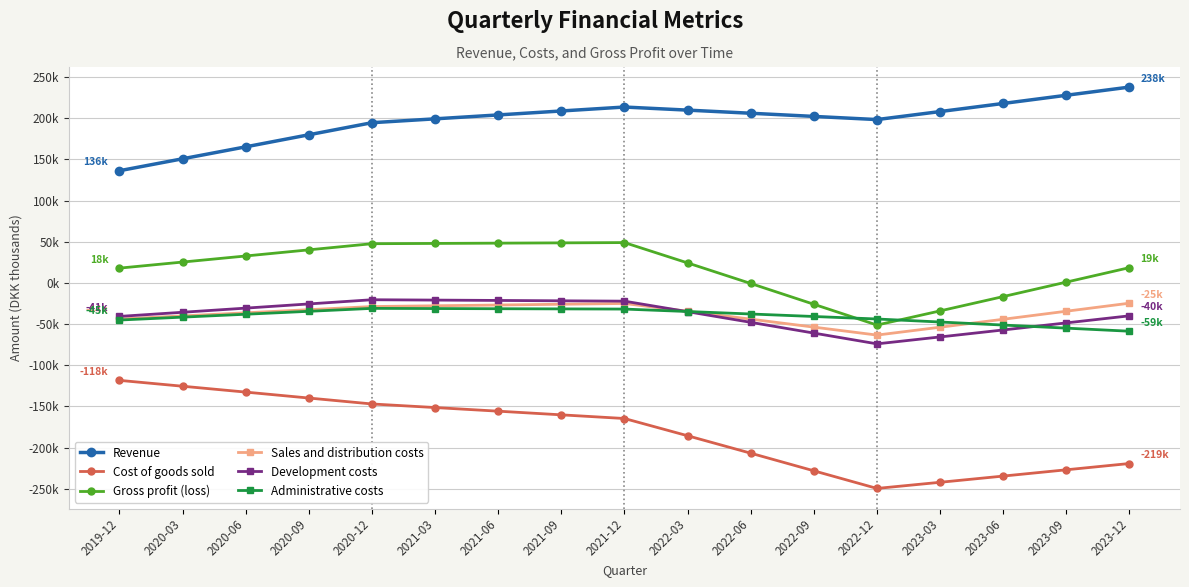

True or false: Development costs and Revenue cross at least once.

False